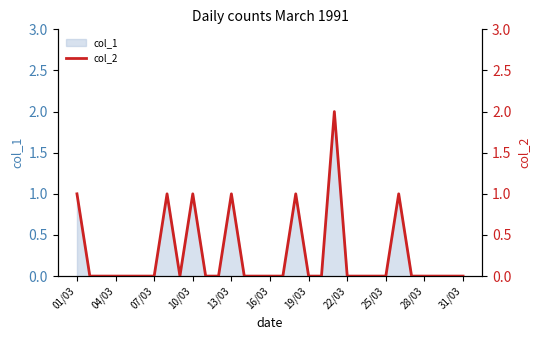

The col_1 series shows 0 at 07/03. True or false?

True